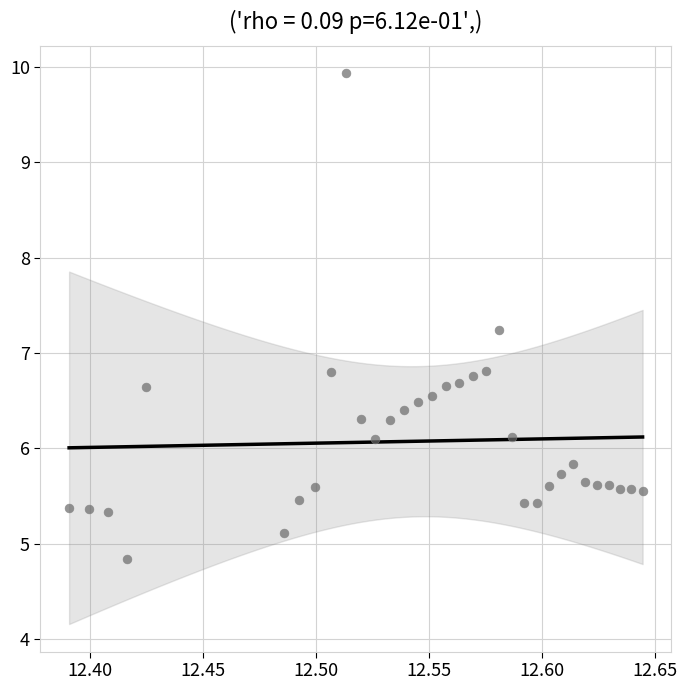

What is the range of X values (max minus min)?

0.3